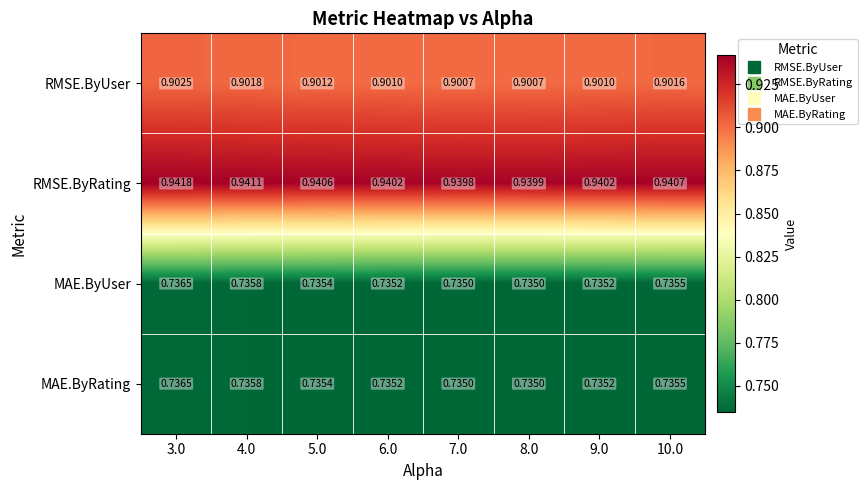

Is the value of RMSE.ByRating at 6.0 greater than the value of RMSE.ByUser at 8.0?

Yes